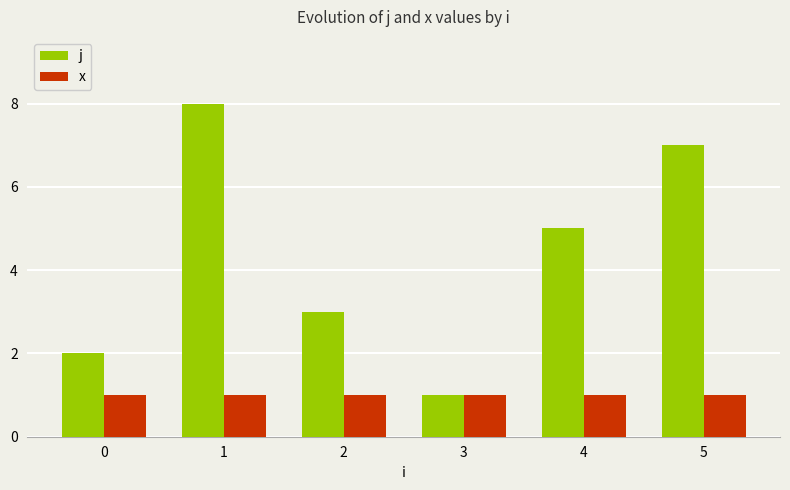

Which series changed the most between 0 and 3?

j